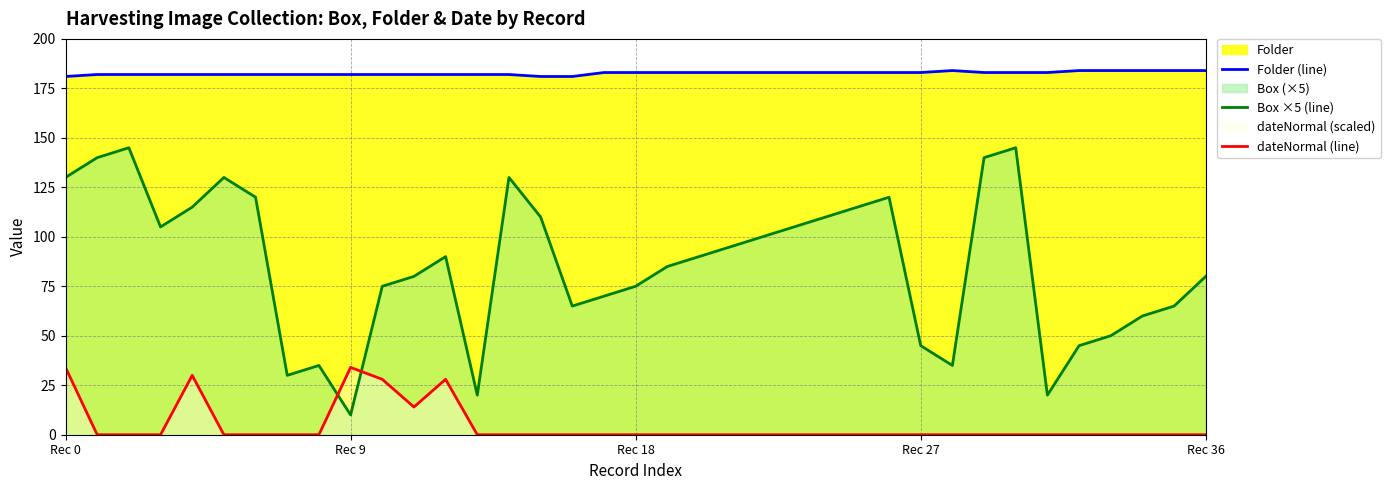

True or false: Folder (line) and Box ×5 (line) intersect in this chart.

False